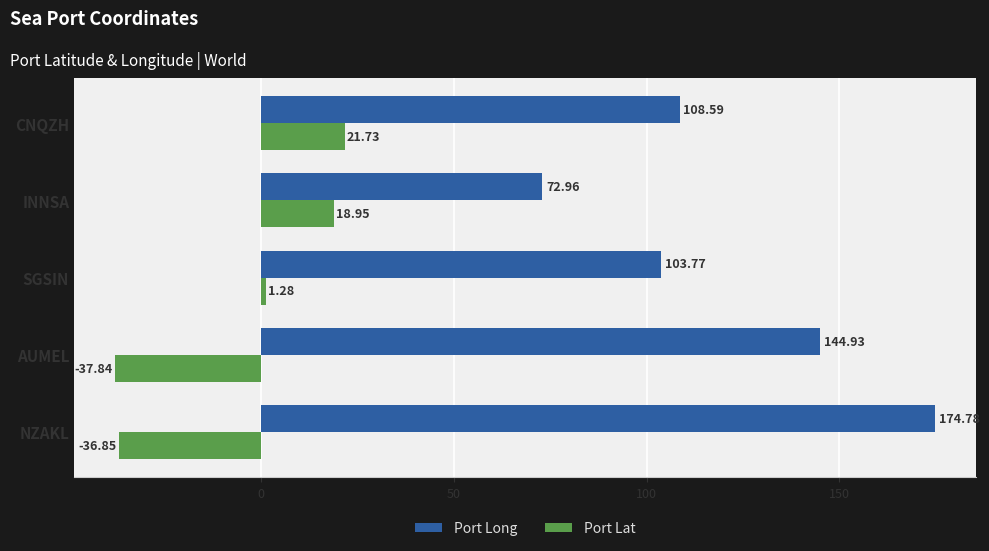

List the series in order of their peak value, lowest first.

Port Lat, Port Long